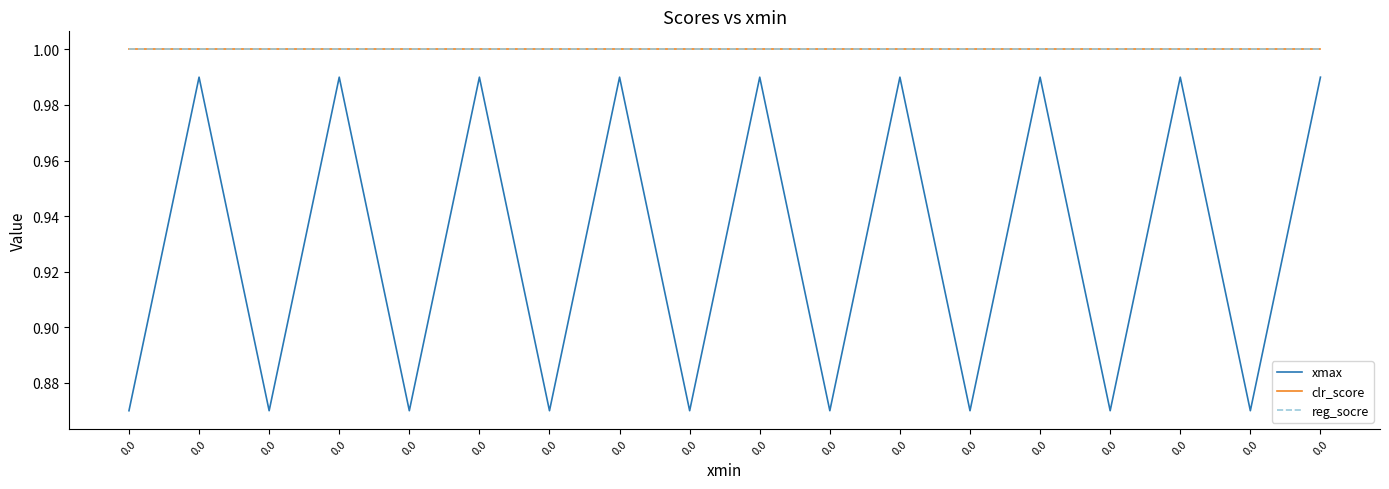

True or false: clr_score has more than 1 interior local peaks.

False